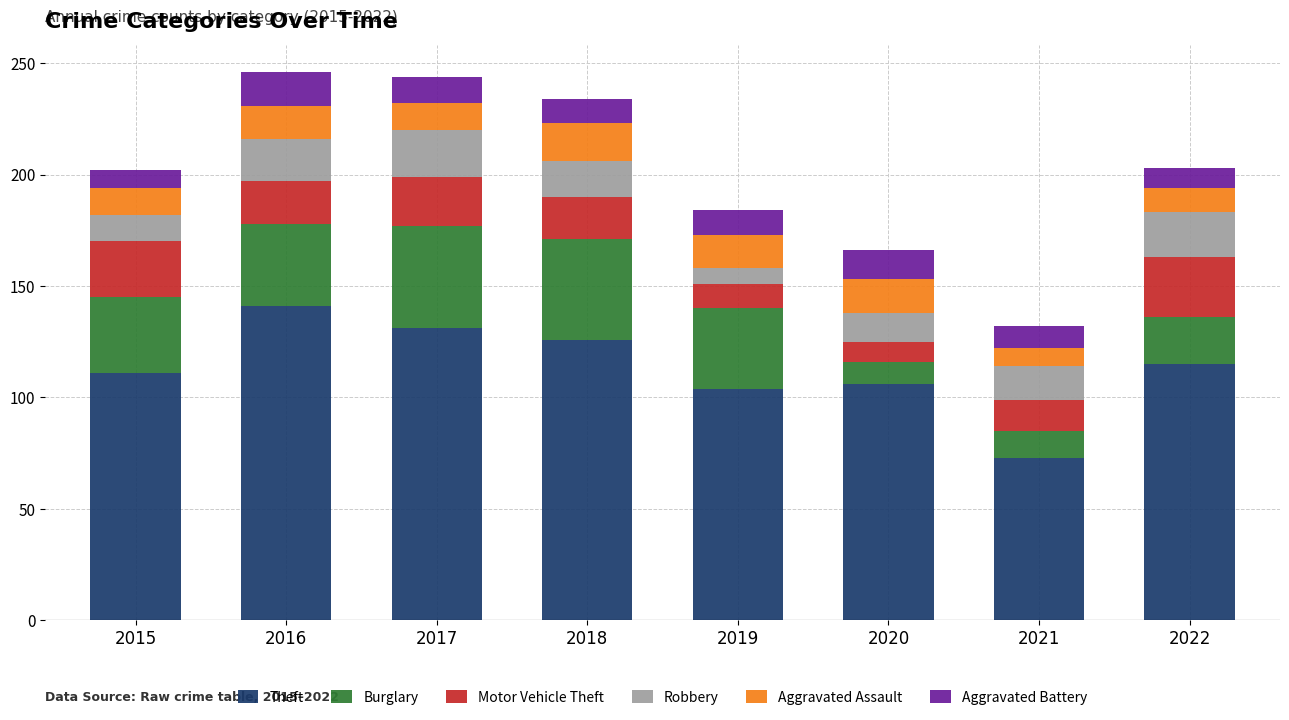

Count the number of data series in this chart.

6